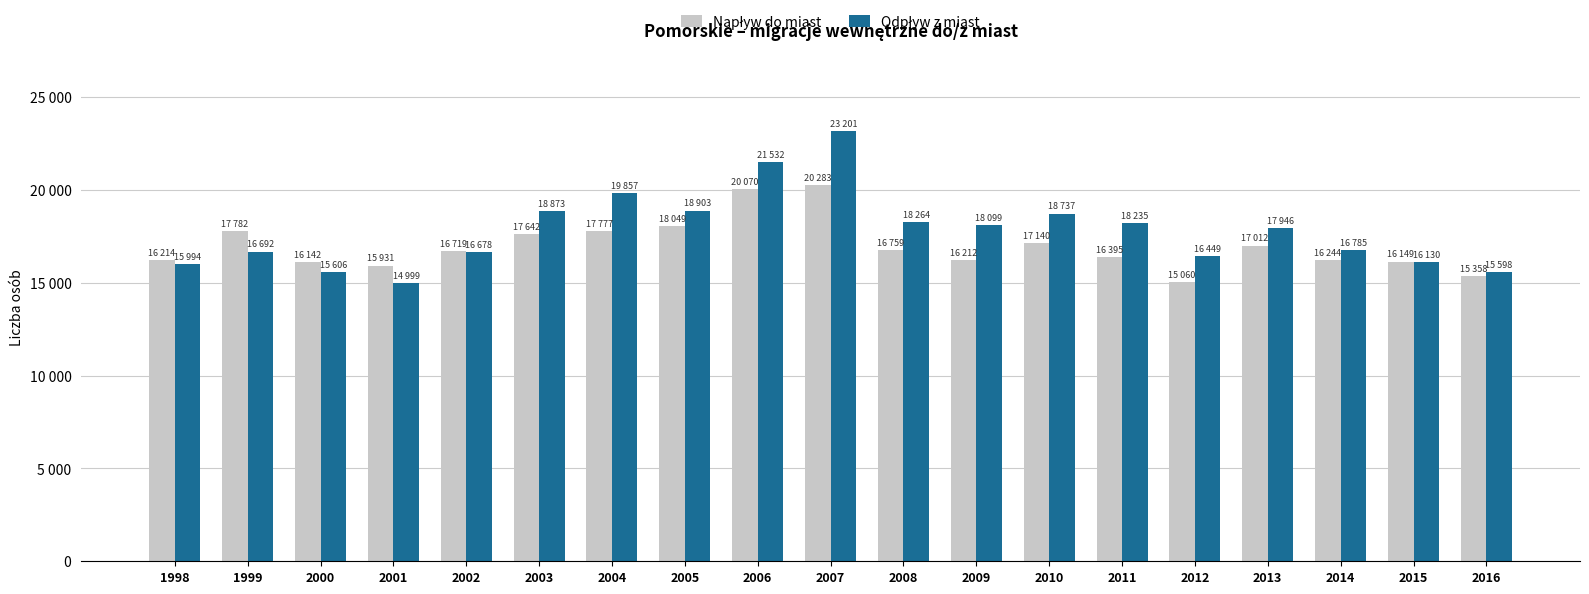

Does the chart contain stacked bars?

No